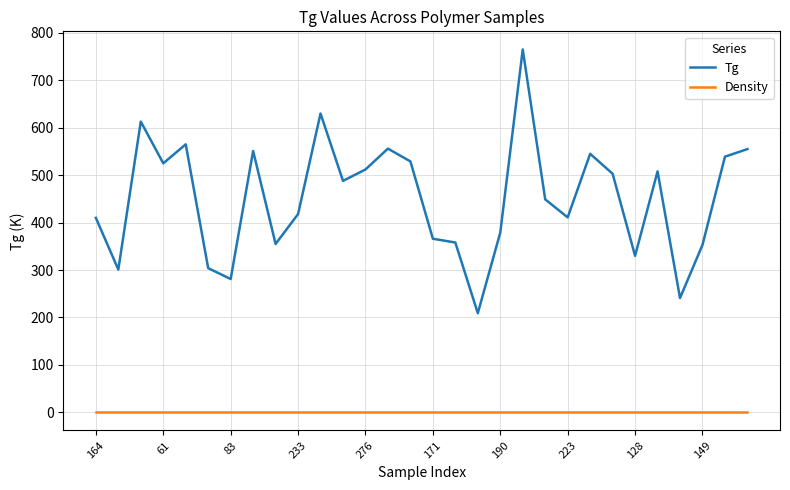

What is the difference between the maximum and minimum values in the Tg series?

556